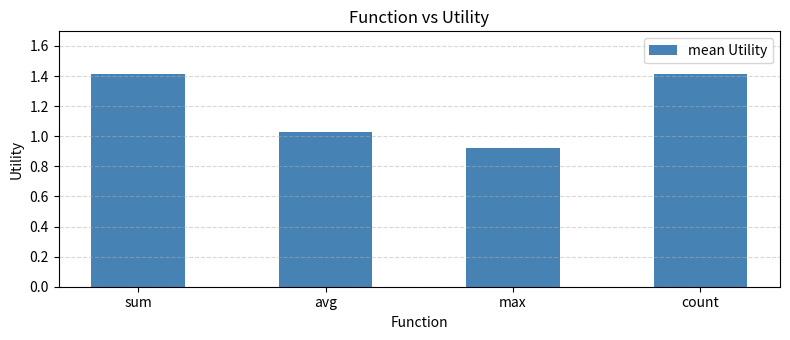

Between avg and max, which is larger?

avg